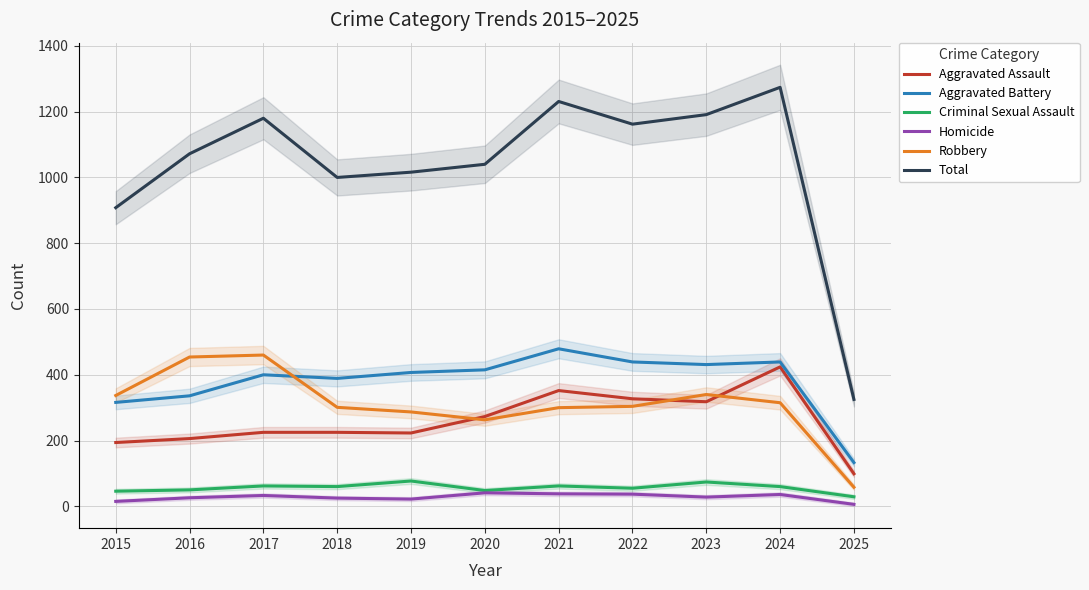

How many categories are shown in the chart?

11